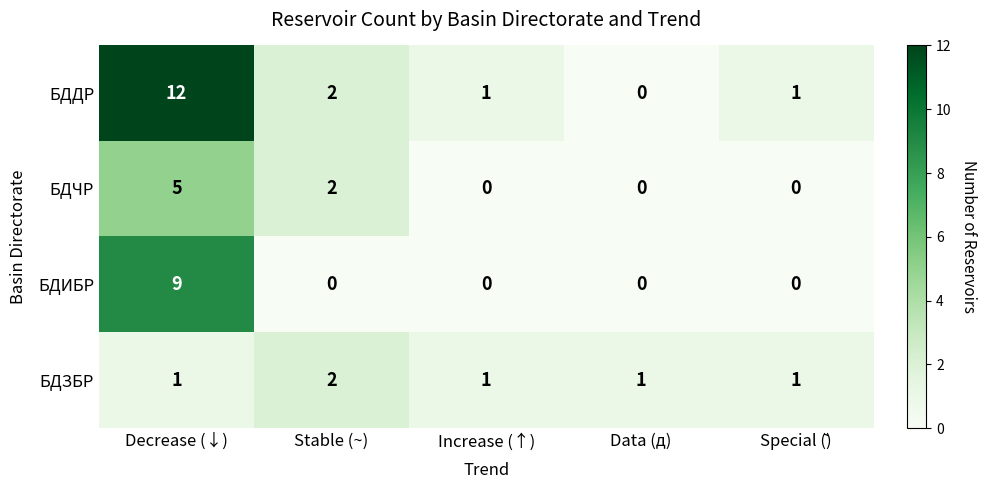

At which label is БДЧР closest to 2?

Stable (~)